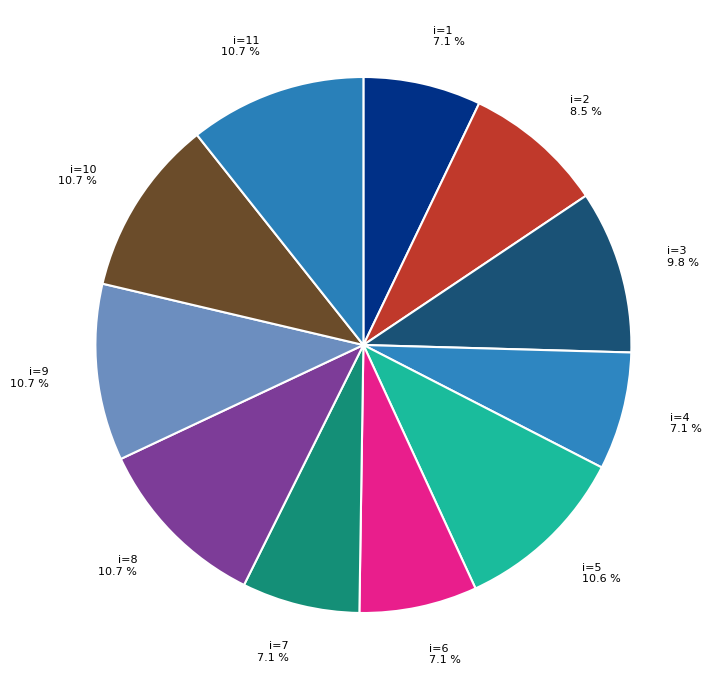

Count the number of slices in the pie.

11